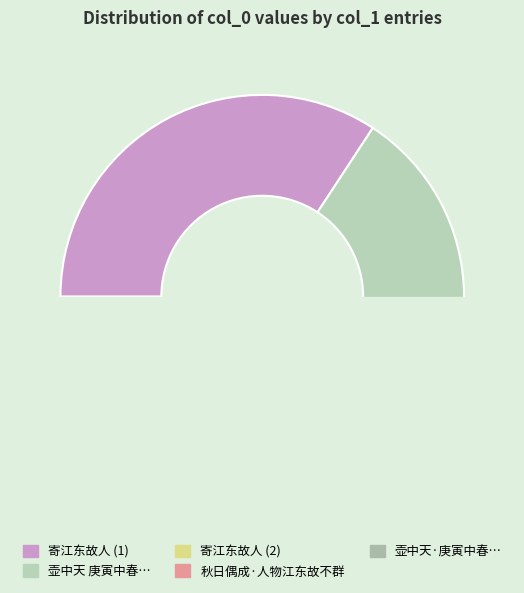

What is the change in value from 壶中天  庚寅中春，将予计车维舟胥渡，留别江东故人。 to 寄江东故人?

-601365